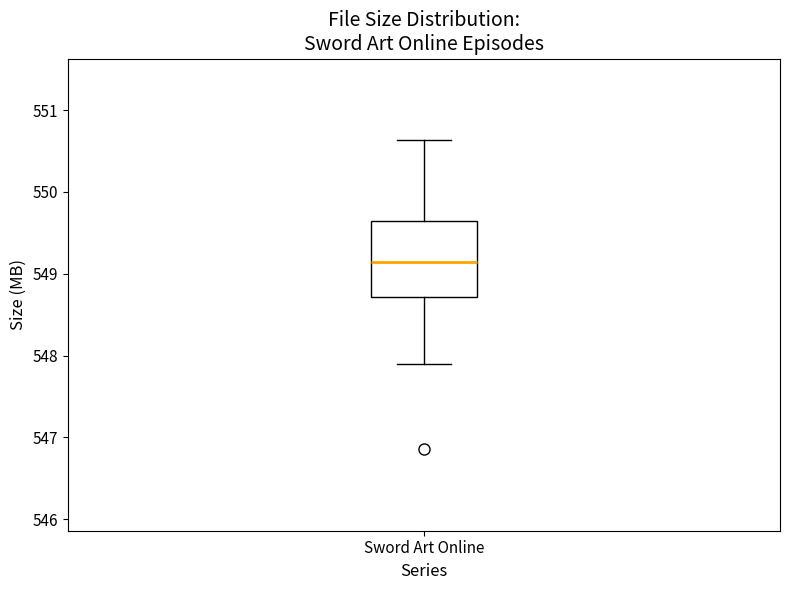

Read this box plot against the y-axis: the position of the median line, the range covered by the box, and the ends of both whiskers. The values are not printed on the chart, so give them approximately, as read against the axis.

median 549.1, box 548.7 to 549.6, whiskers 547.9 to 550.6